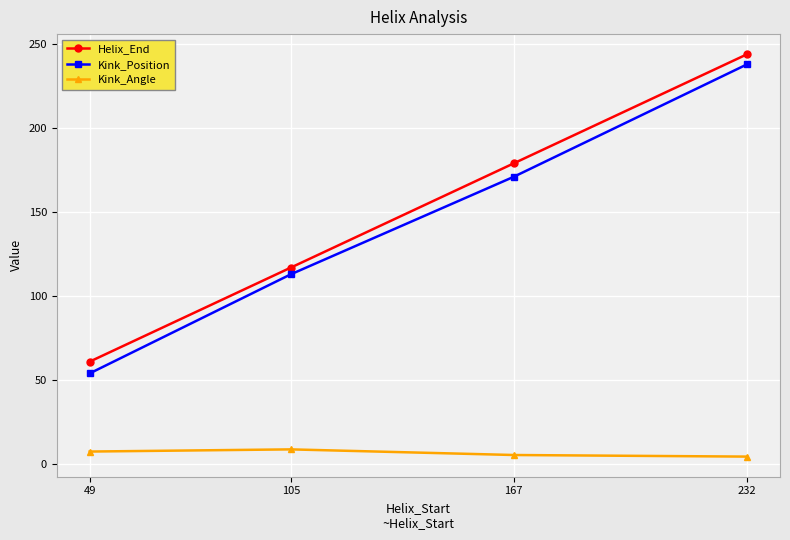

What is the difference between the highest and lowest values at 105?

108.2